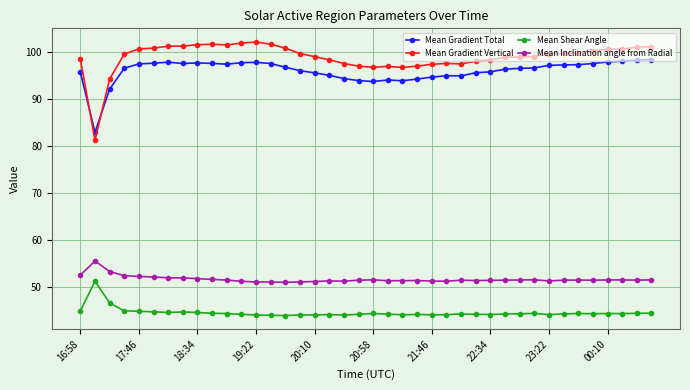

Rank the series by their maximum value, from highest to lowest.

Mean Gradient Vertical, Mean Gradient Total, Mean Inclination angle from Radial, Mean Shear Angle